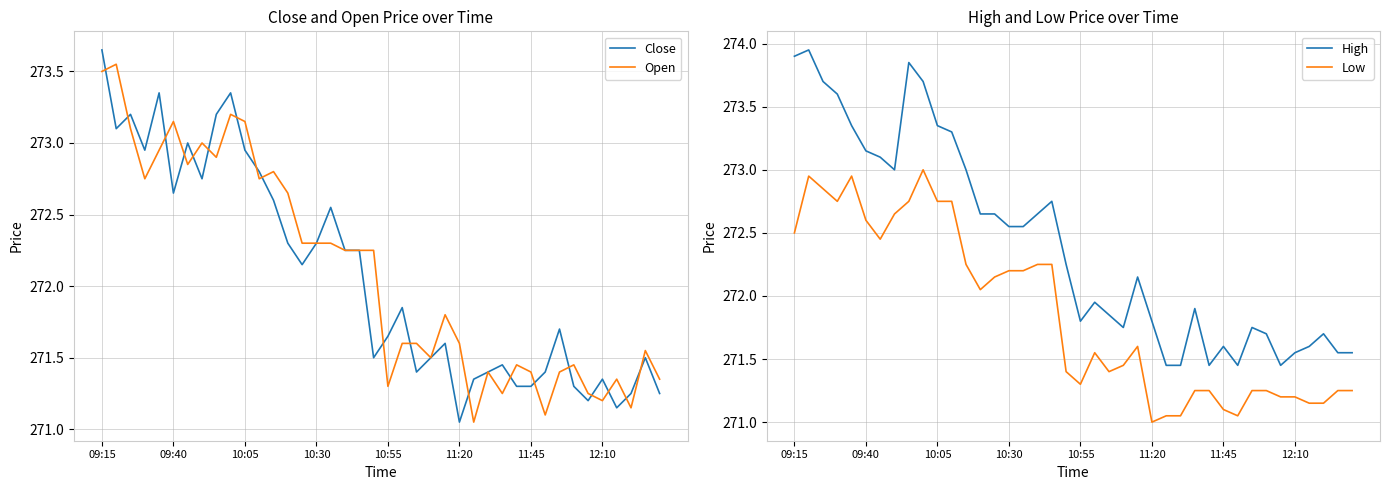

Rank the series by their maximum value, from lowest to highest.

Low, Open, Close, High